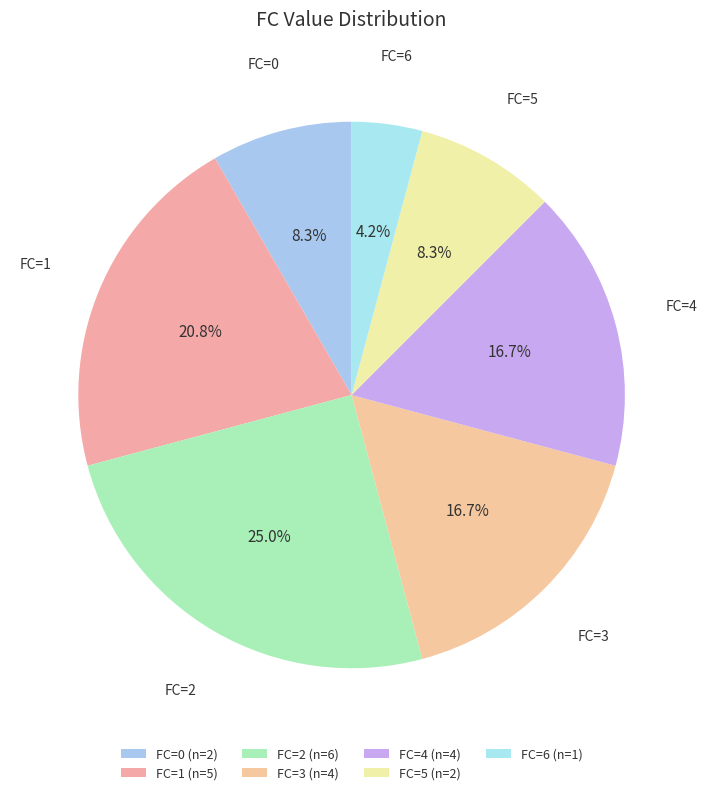

What is the largest slice in the pie chart?

2